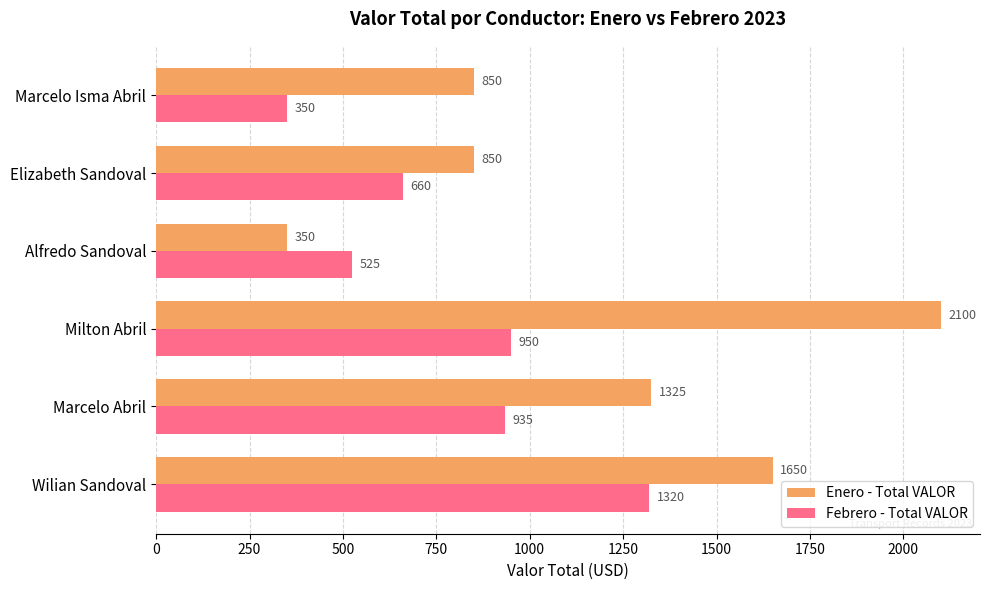

What value does the Febrero - Total VALOR series have at Marcelo Isma Abril, to the nearest 50?

350